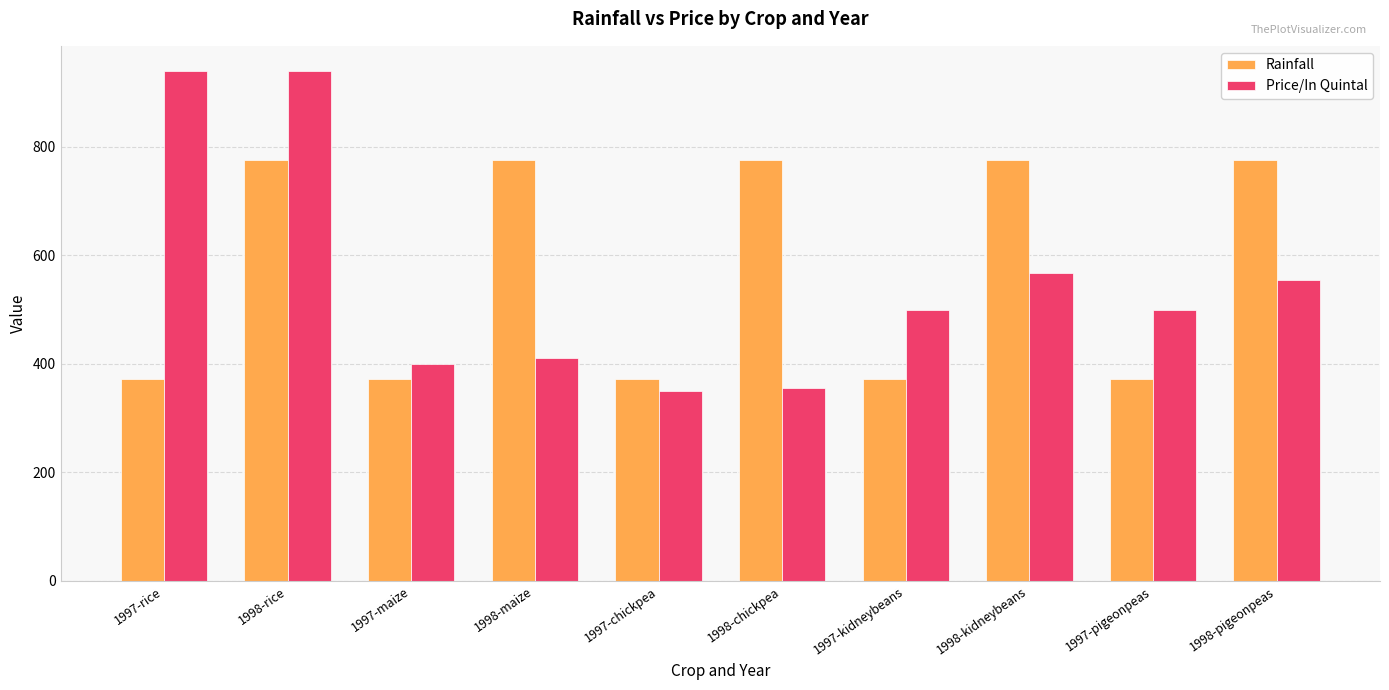

Rank the series by their average value, from highest to lowest.

Rainfall, Price/In Quintal